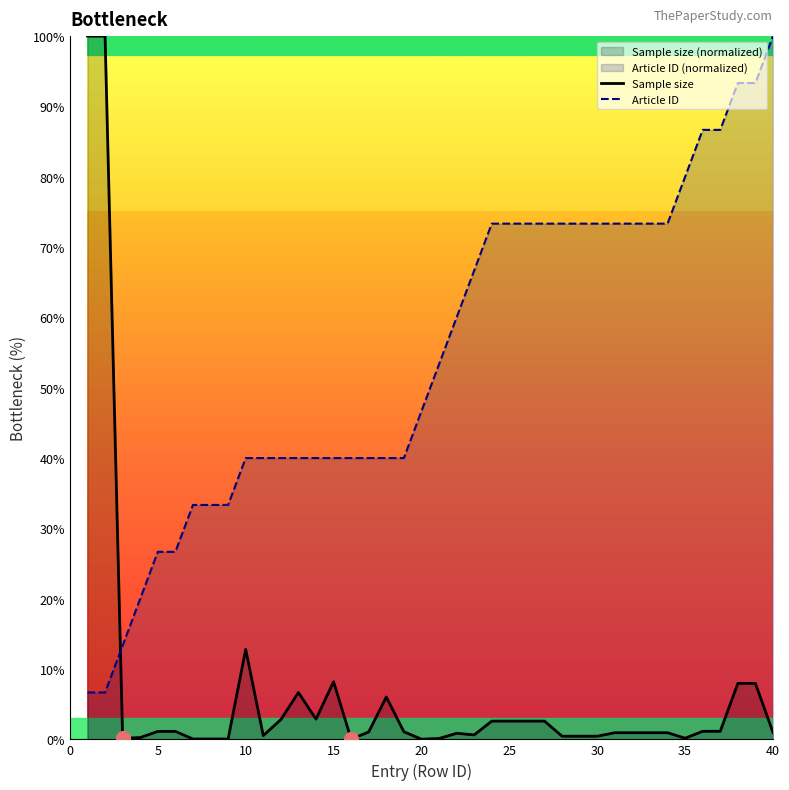

What is the value of the Article ID point at the 20th from the left?

46.7